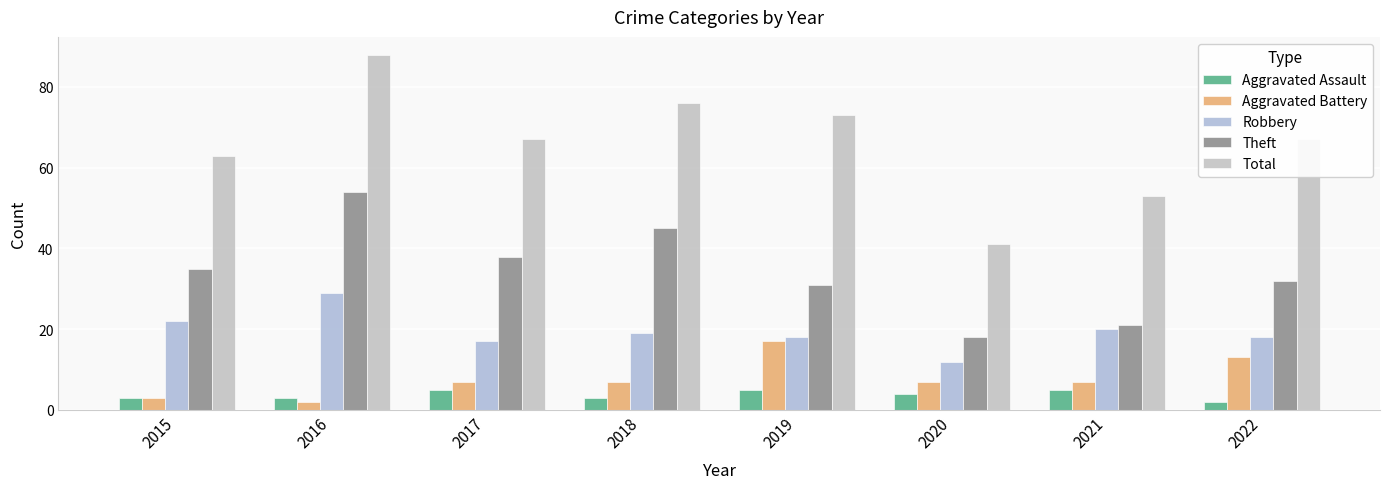

Where is Robbery nearest to the value 20?

2021